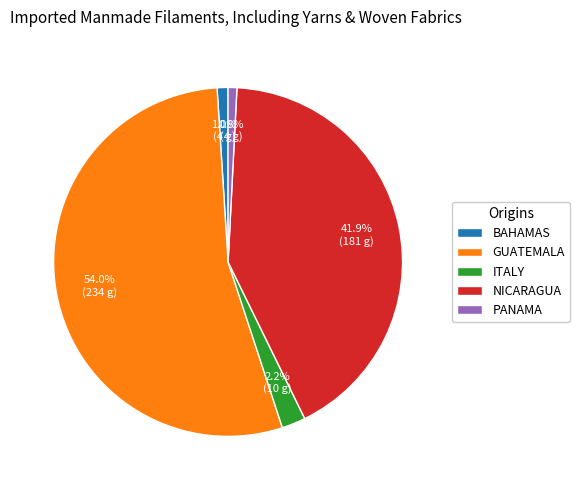

Approximately how many times larger is the value at BAHAMAS compared to ITALY?

0.5